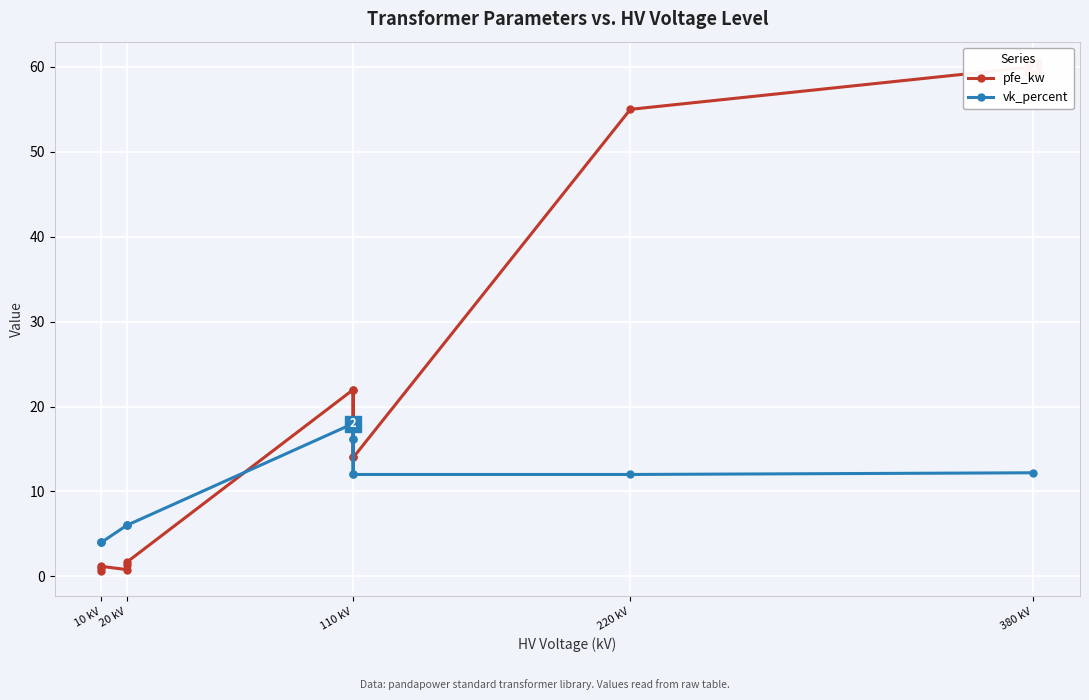

True or false: vk_percent and pfe_kw cross at least once.

True